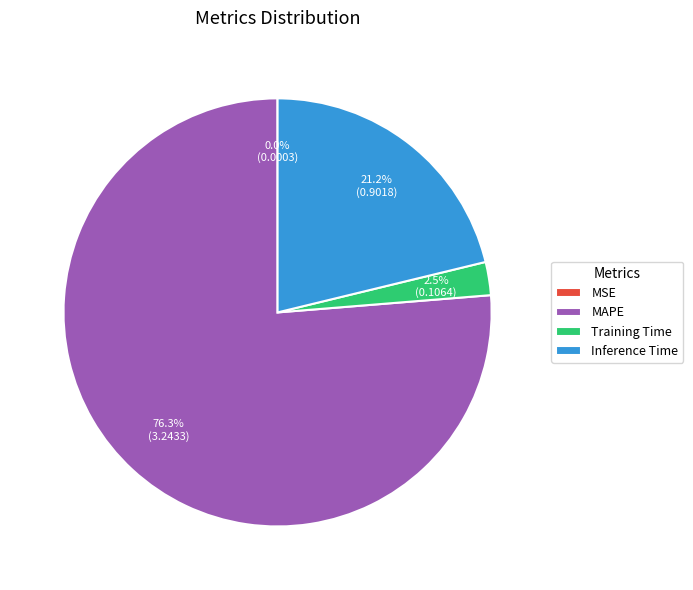

To the nearest percent, what percentage of the pie is MAPE?

76%